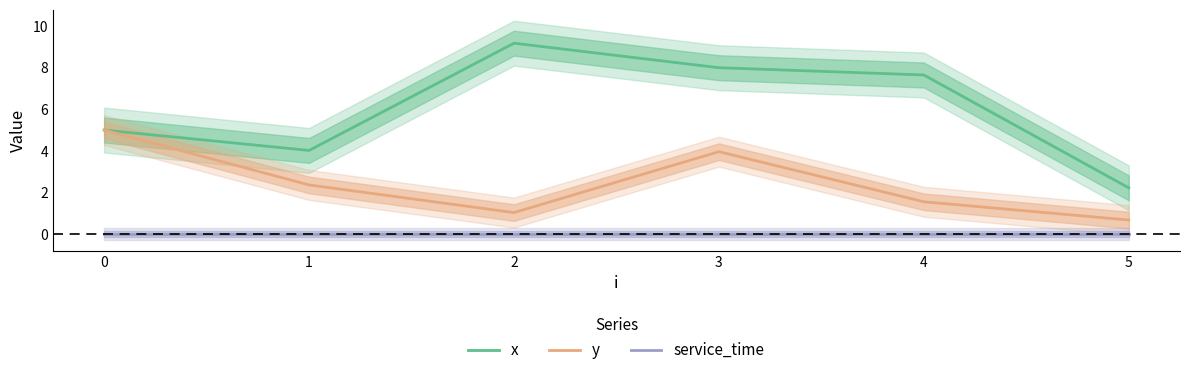

What is the maximum value for y?

5.0